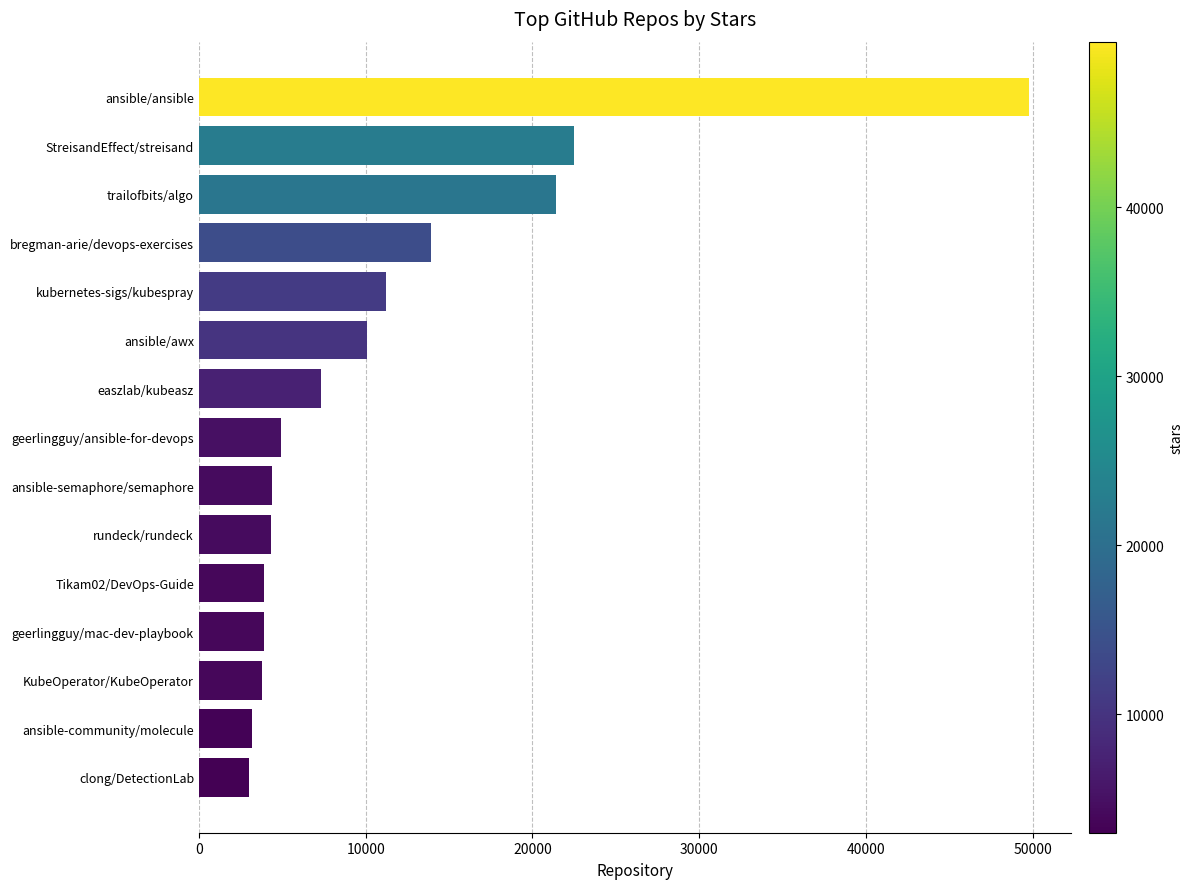

What is the label of the 3rd bar from the top?

trailofbits/algo